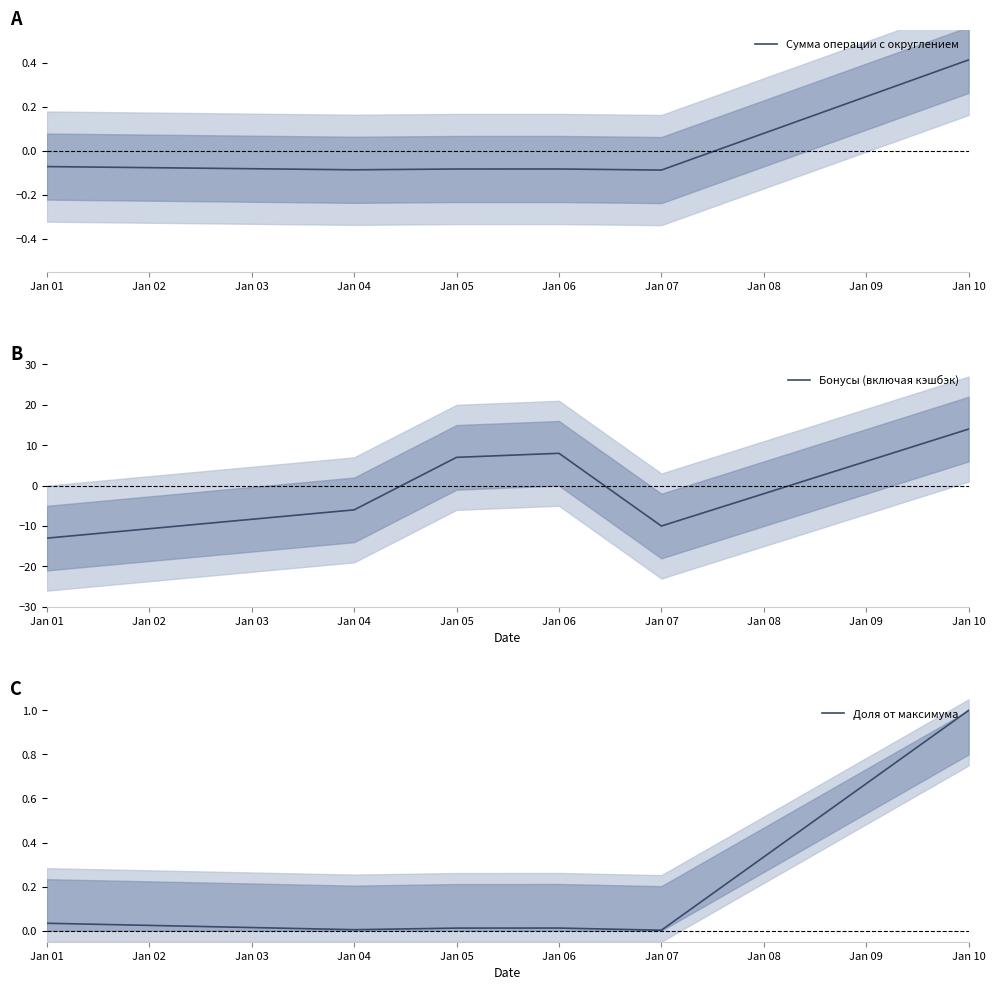

True or false: Доля от максимума and Сумма операции с округлением cross at least once.

False